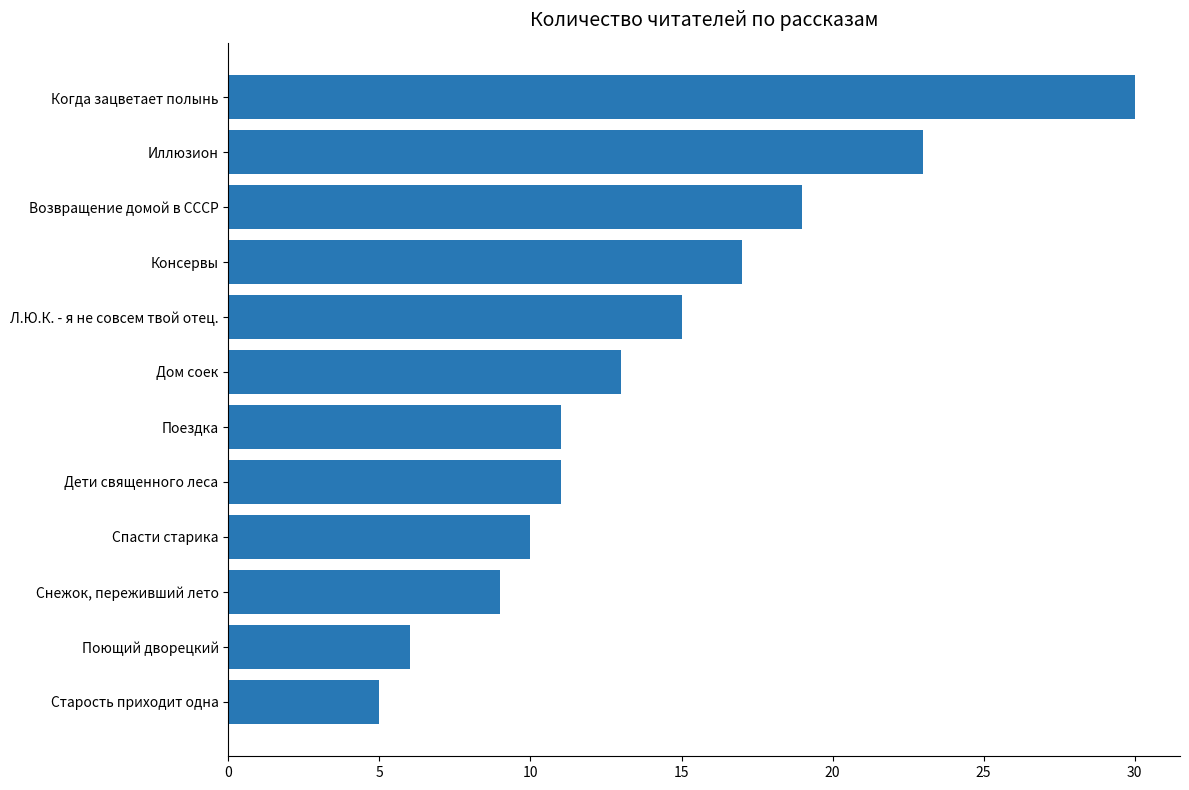

What is the difference between the maximum and minimum values?

25